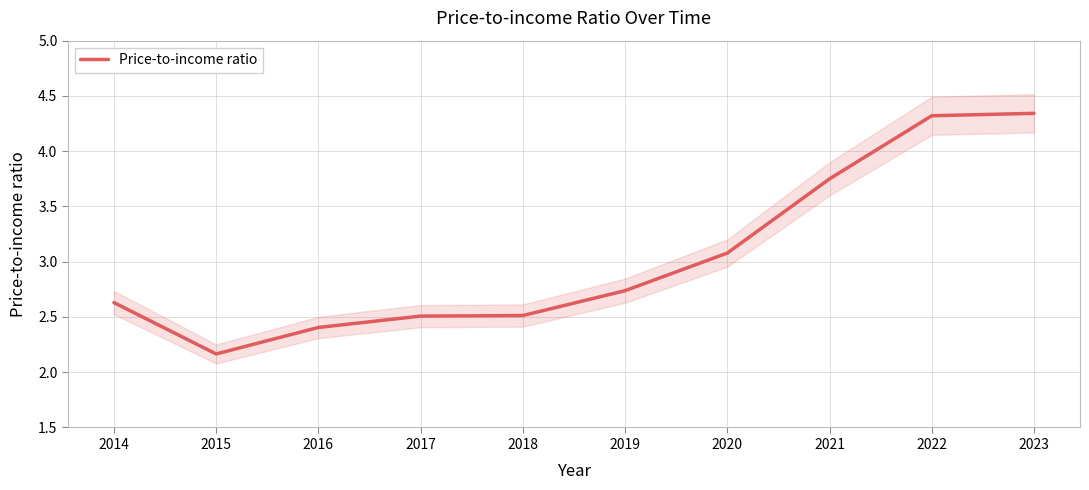

At which category does the data reach its first local valley?

2015